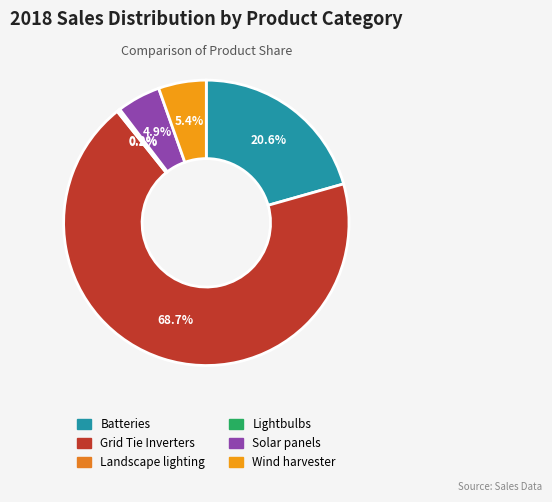

What is the majority slice?

Grid Tie Inverters